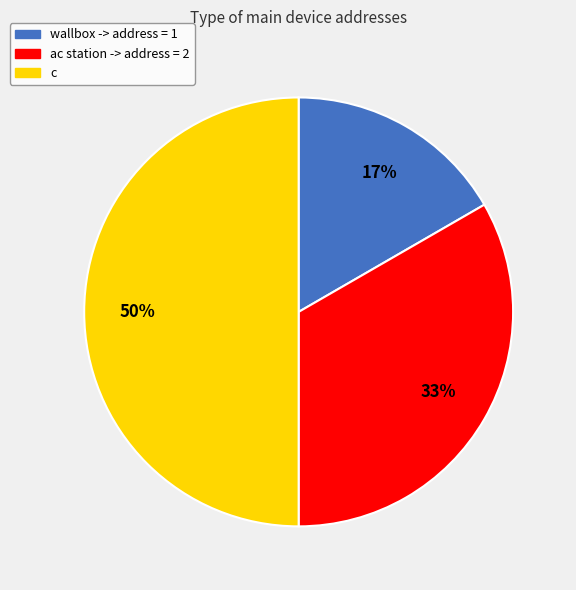

Do wallbox -> address = 1 and c together represent more than half of the pie?

Yes